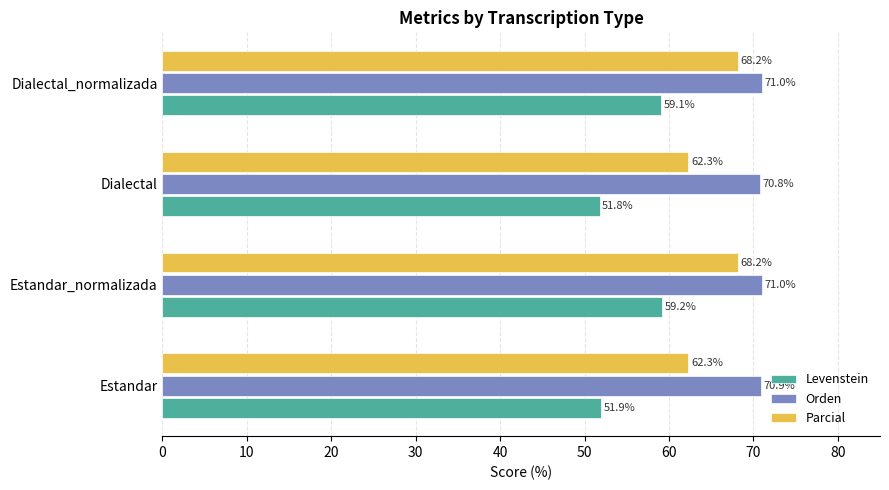

List the series in order of their peak value, highest first.

Orden, Parcial, Levenstein